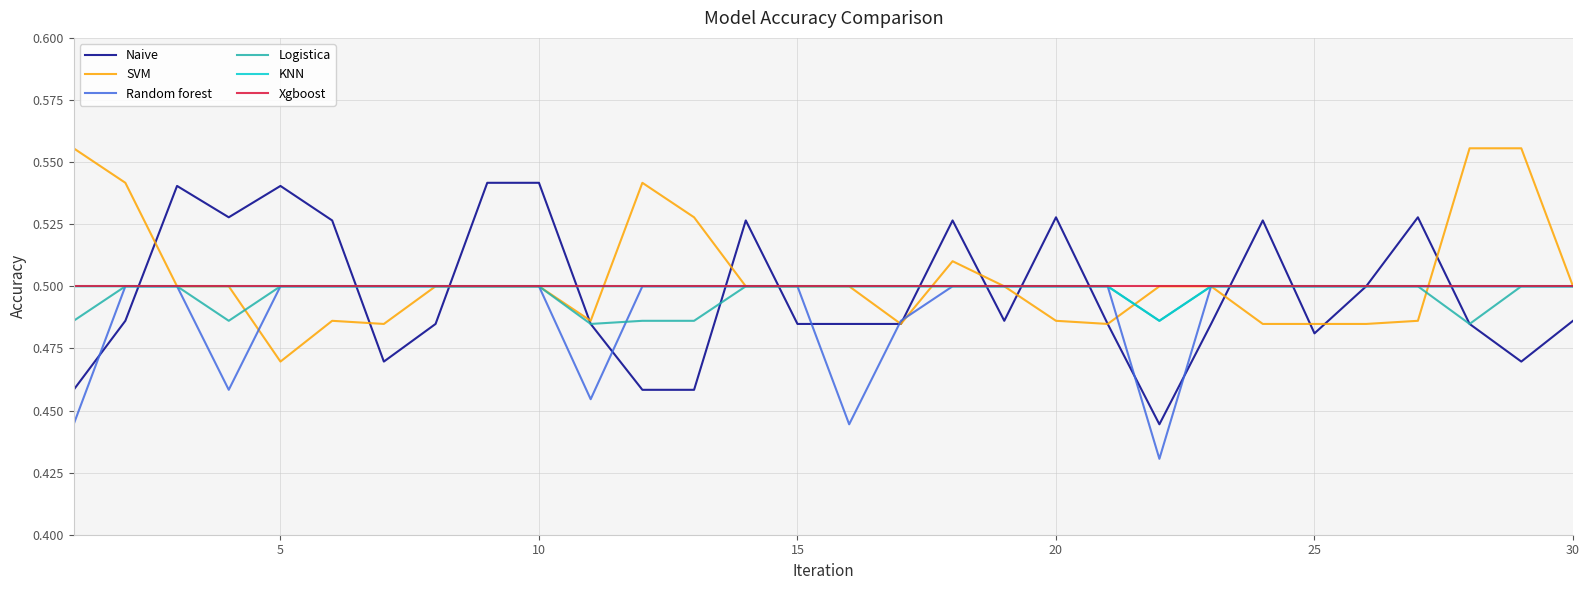

Does the chart display data point markers on the line(s)?

No